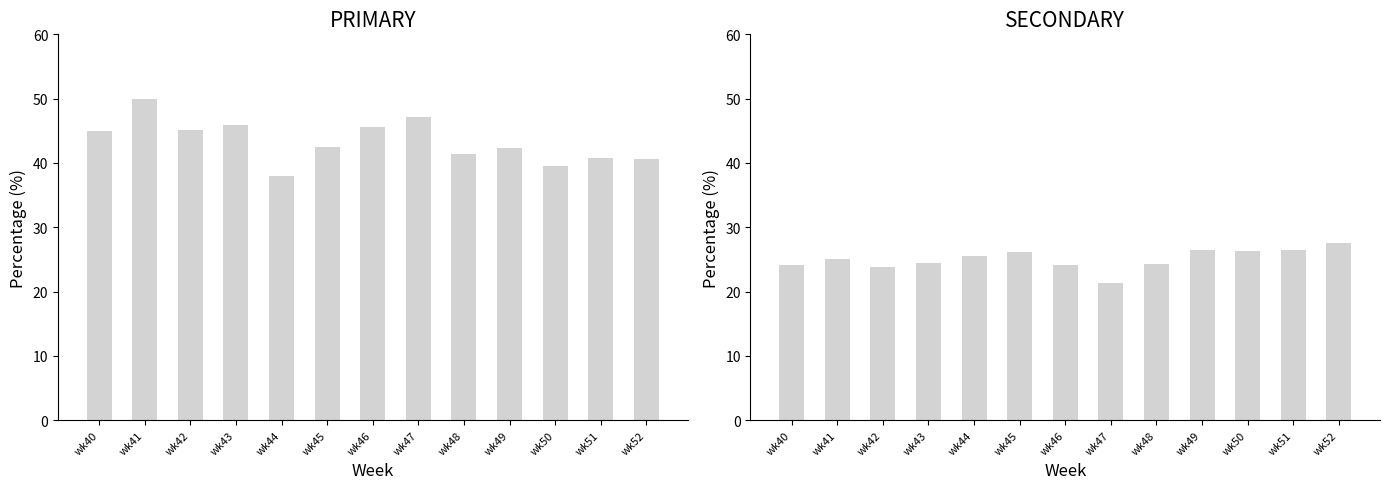

What is the sum of the PRIMARY values at wk41 and wk46?

95.5